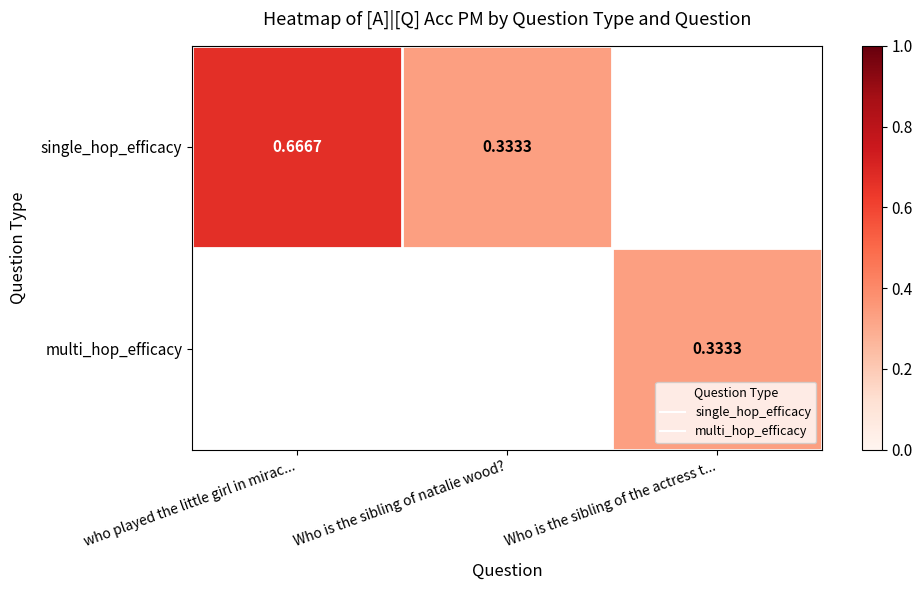

Is the value of multi_hop_efficacy at who played the little girl in mirac... greater than the value of single_hop_efficacy at who played the little girl in mirac...?

No